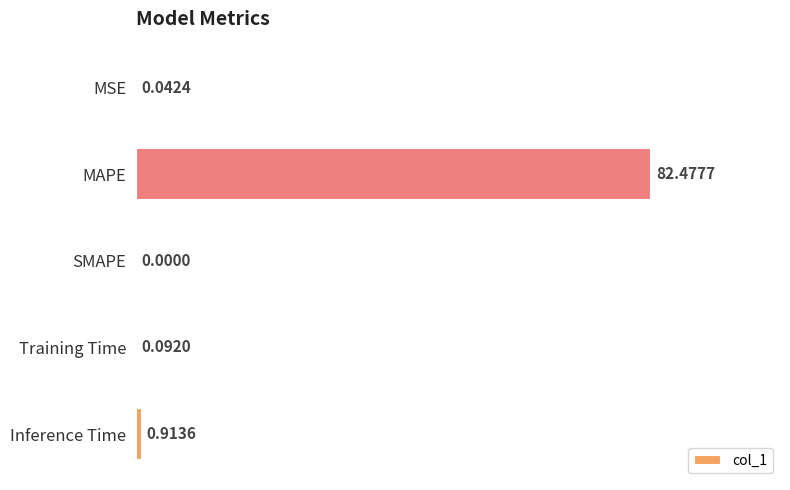

Where is the data nearest to the value 41?

Inference Time